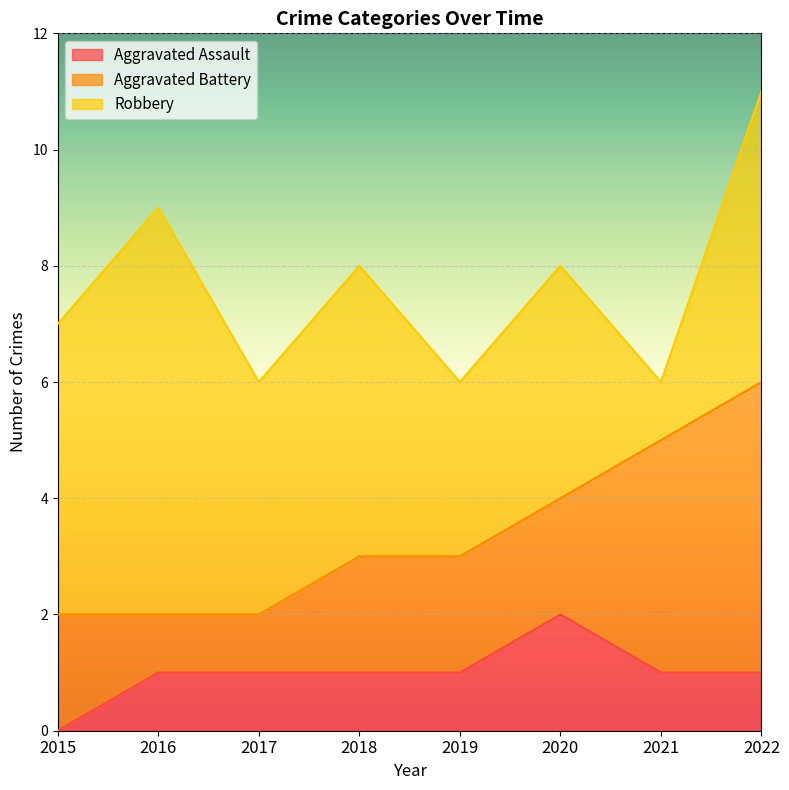

What is the difference between the Aggravated Assault values at 2015 and 2021?

1